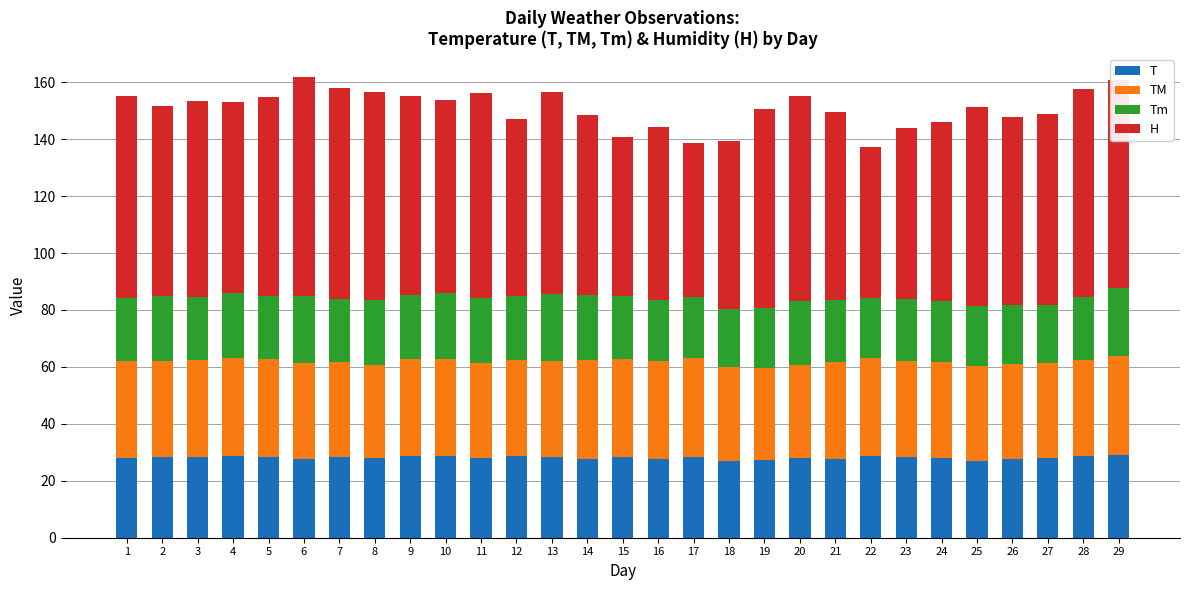

What is the total value across all series at 11?

156.1